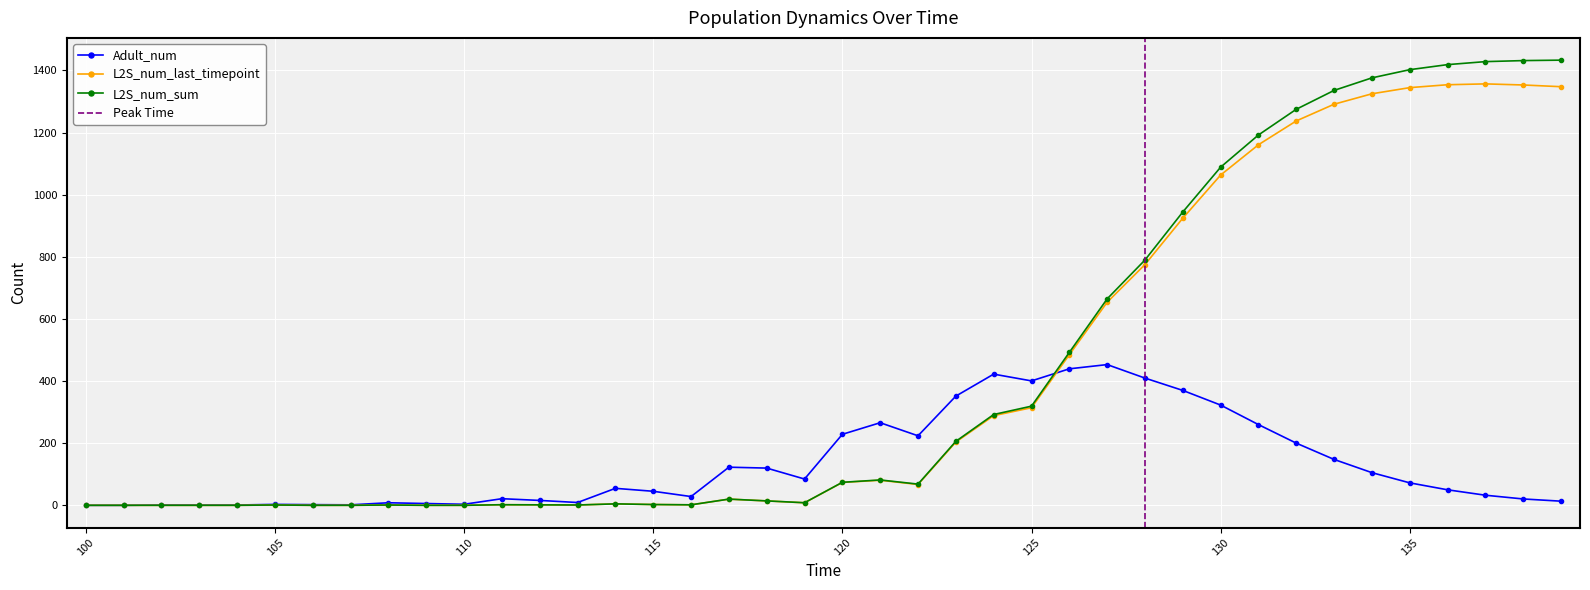

True or false: Adult_num and L2S_num_last_timepoint intersect in this chart.

True